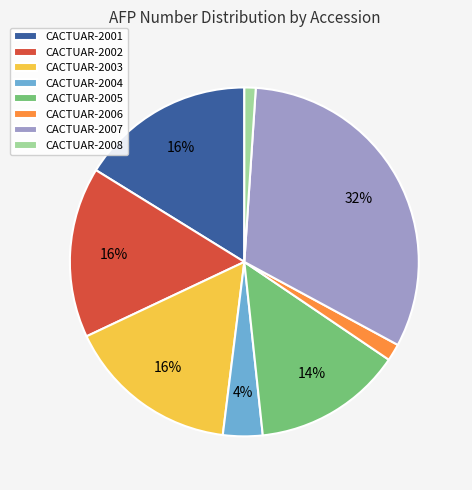

To the nearest percent, what is the combined percentage of CACTUAR-2001 and CACTUAR-2007?

48%